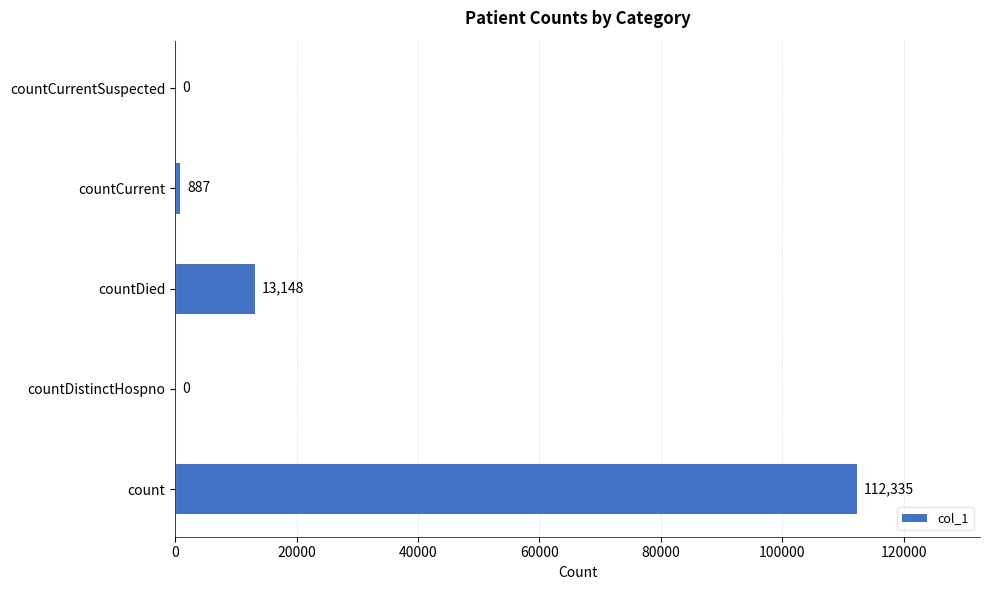

Is it true that the value at countDistinctHospno is 51383?

False